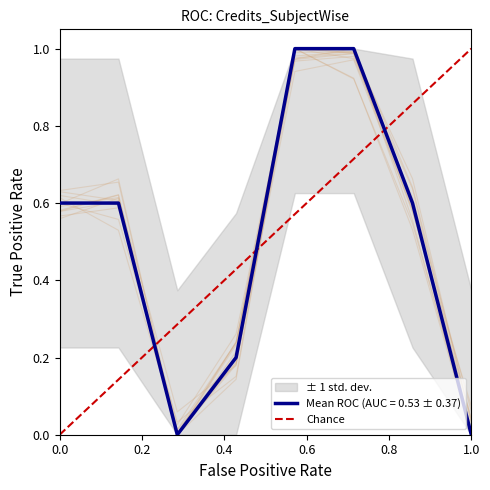

The Mean ROC (AUC = 0.53 ± 0.37) series shows 0.6 at 0.0. True or false?

True